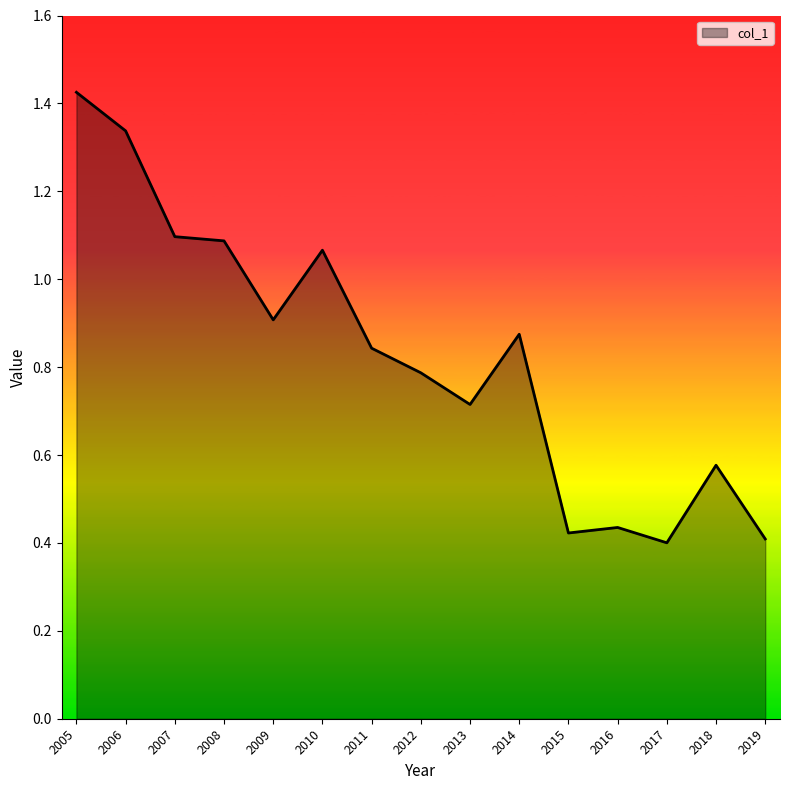

Which category has the highest value across all series?

2005